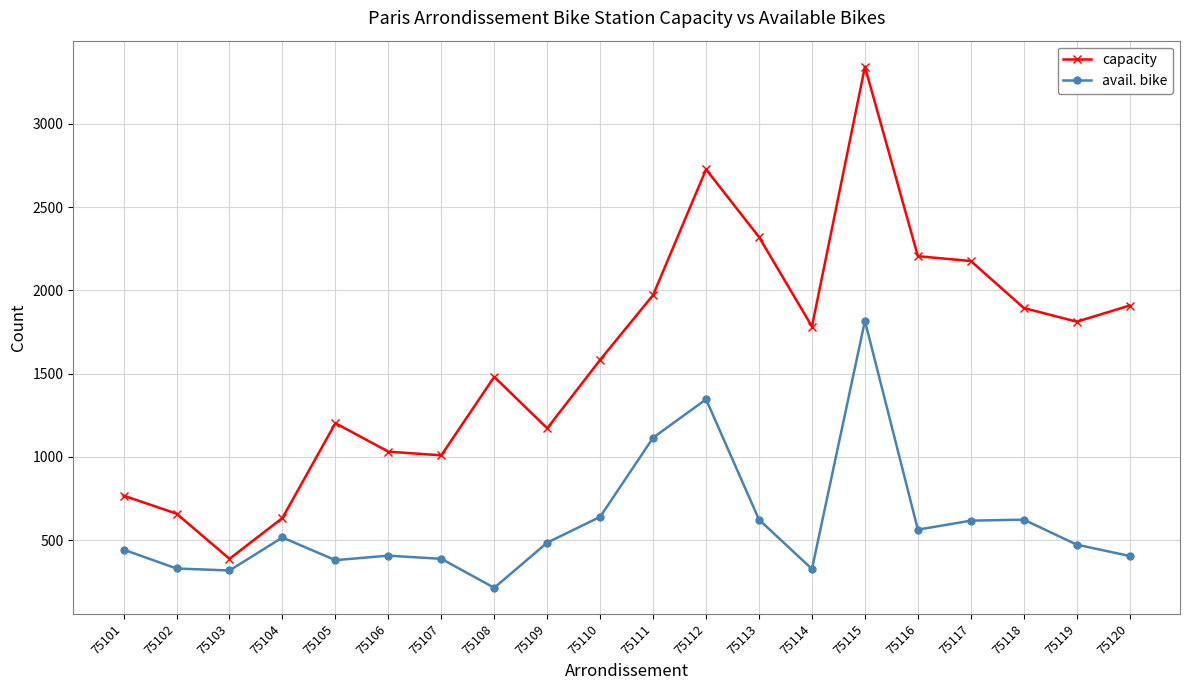

How many data points in avail. bike are less than 486?

10